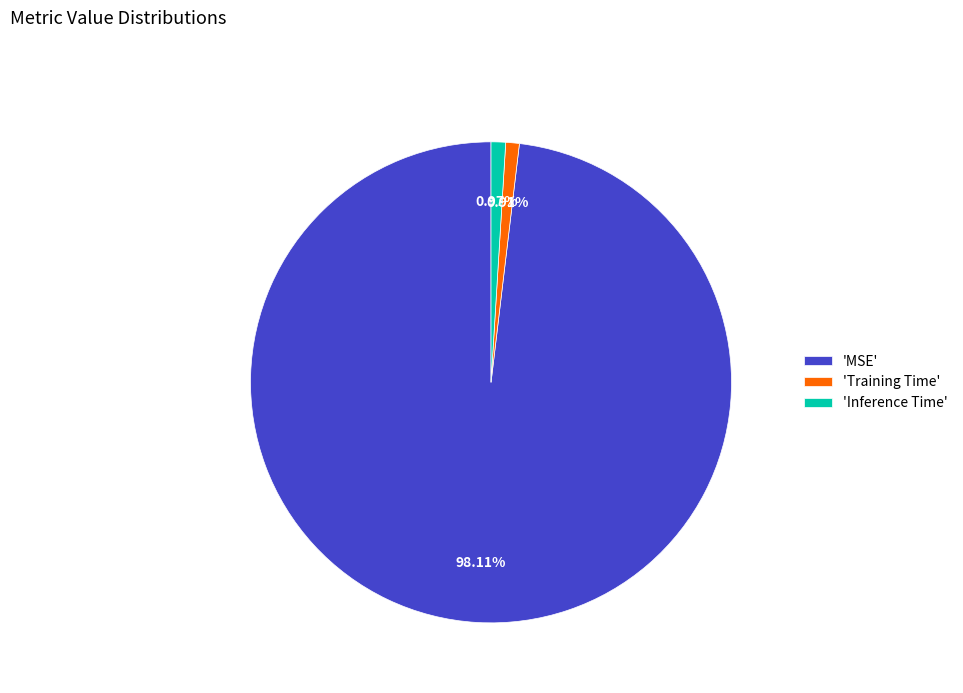

What is the largest slice in the pie chart?

'MSE'